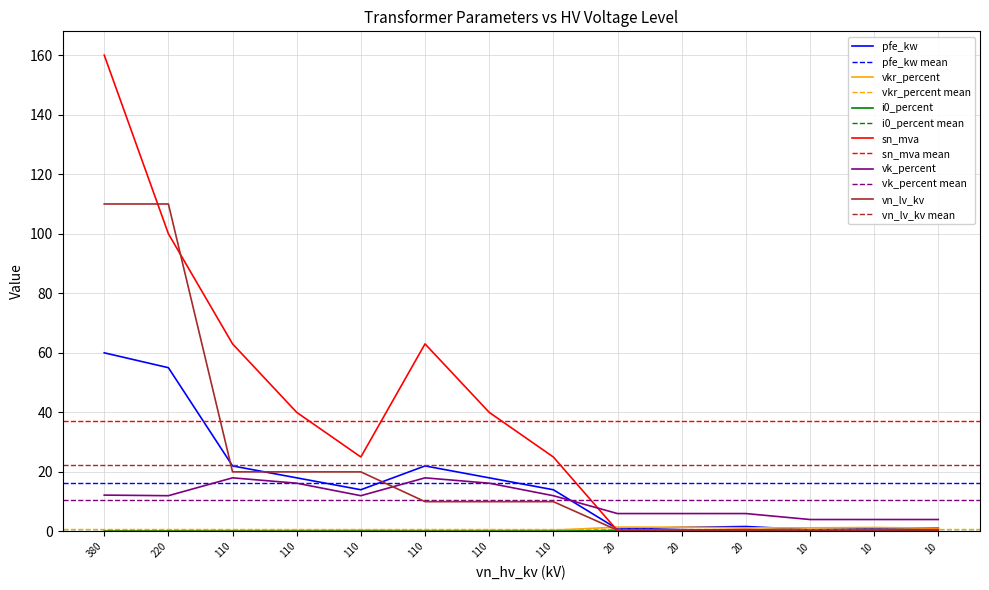

What is the lowest value of the pfe_kw series?

0.6